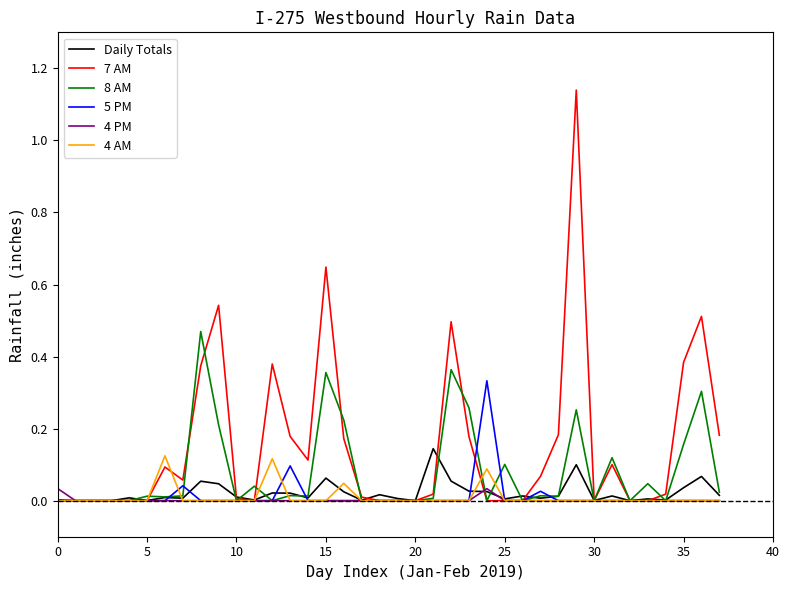

Which series has the largest range (max minus min)?

7 AM